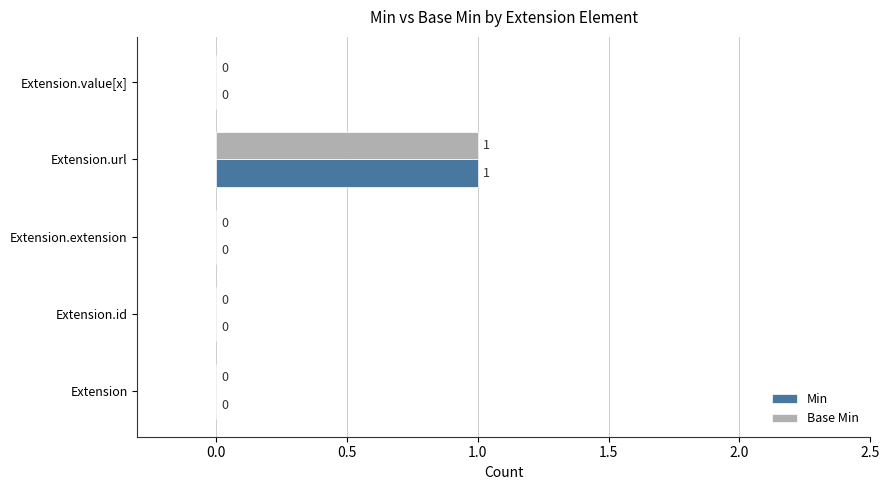

At which label does Base Min reach its peak?

Extension.url